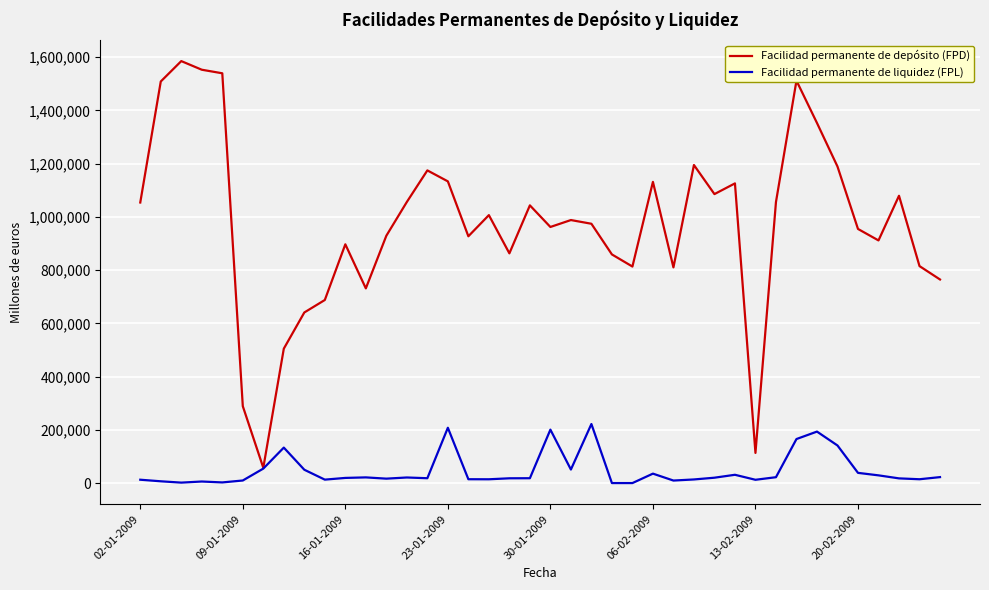

Rank the series by their maximum value, from highest to lowest.

Facilidad permanente de depósito (FPD), Facilidad permanente de liquidez (FPL)